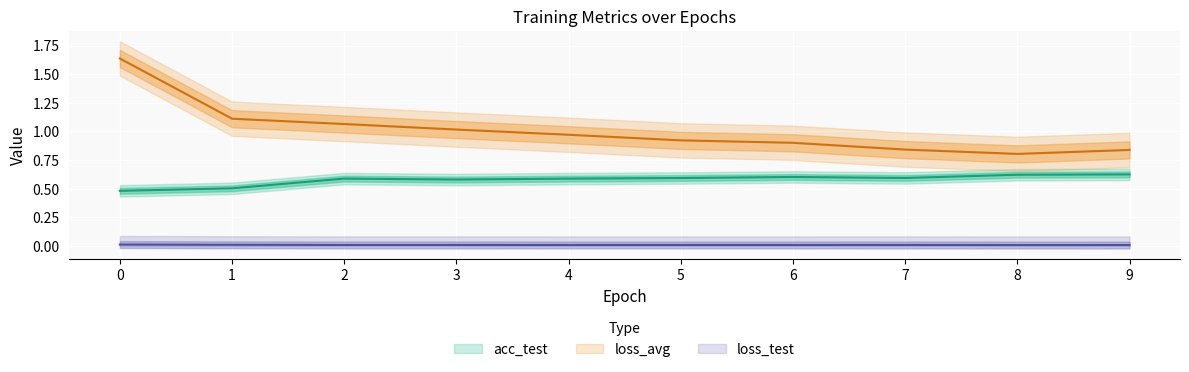

Which has a higher value, 9 or 3?

3